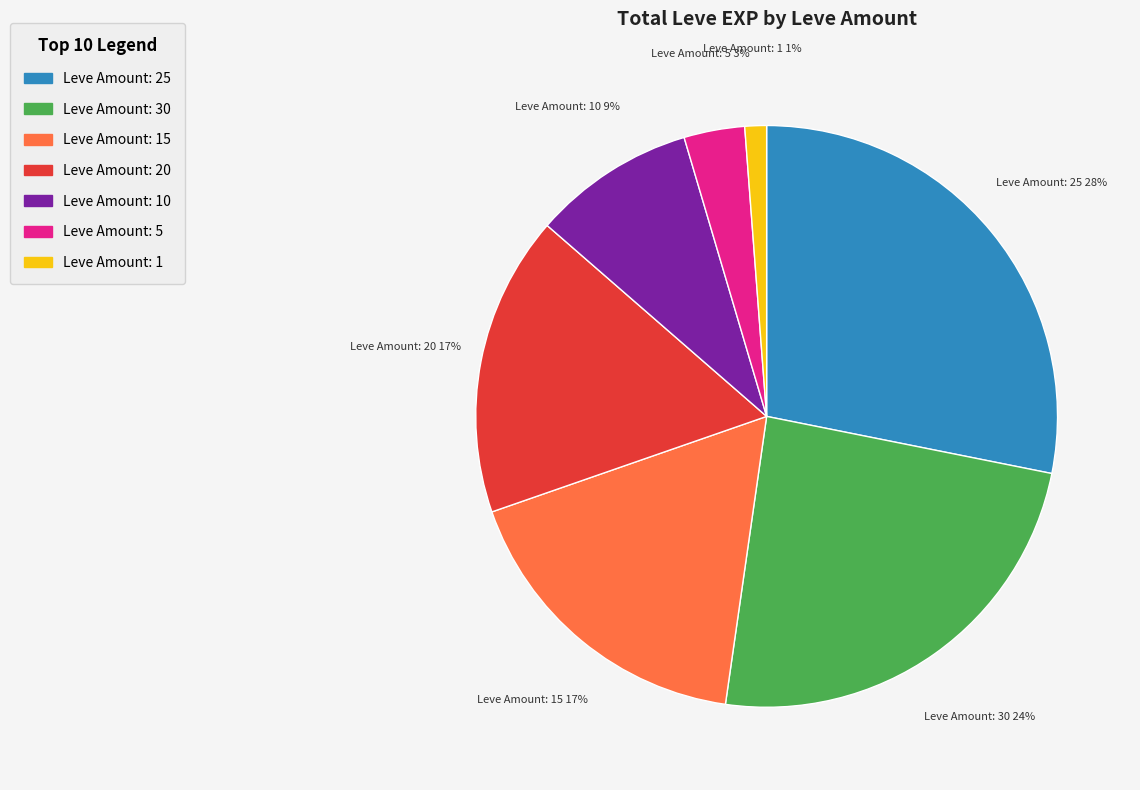

To the nearest percent, what is the difference between the largest and smallest slice percentages?

27%